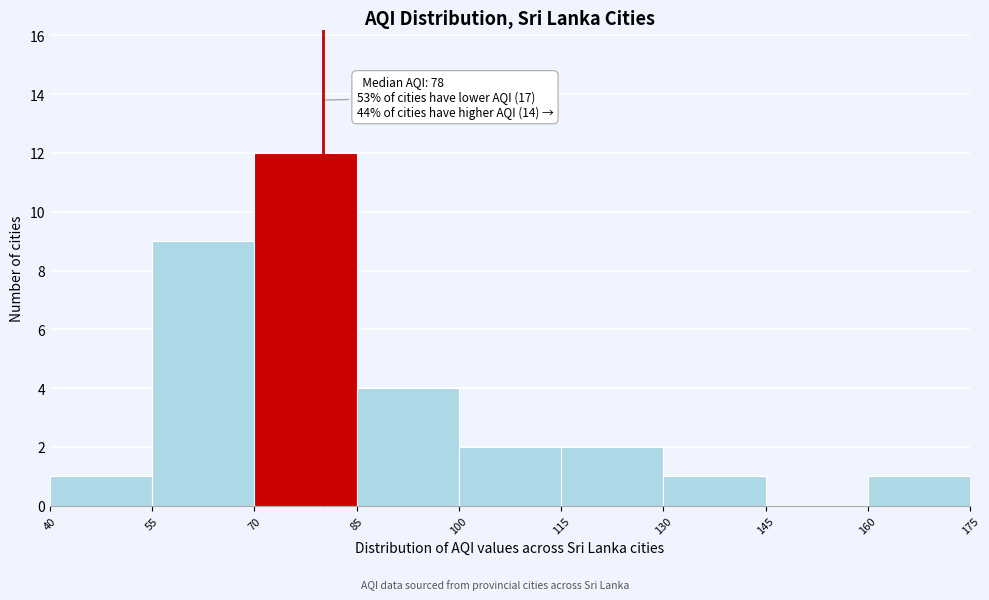

Over which range of the x-axis is the bar tallest?

70 to 85